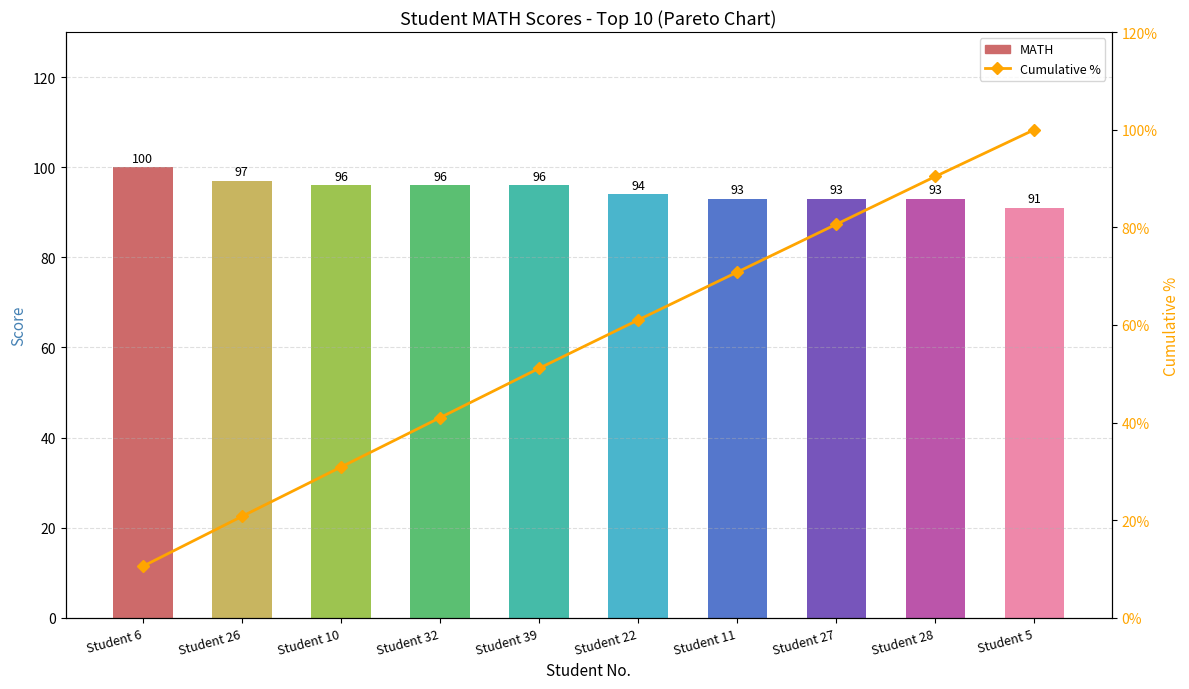

What is the sum of all Cumulative % values?

557.1